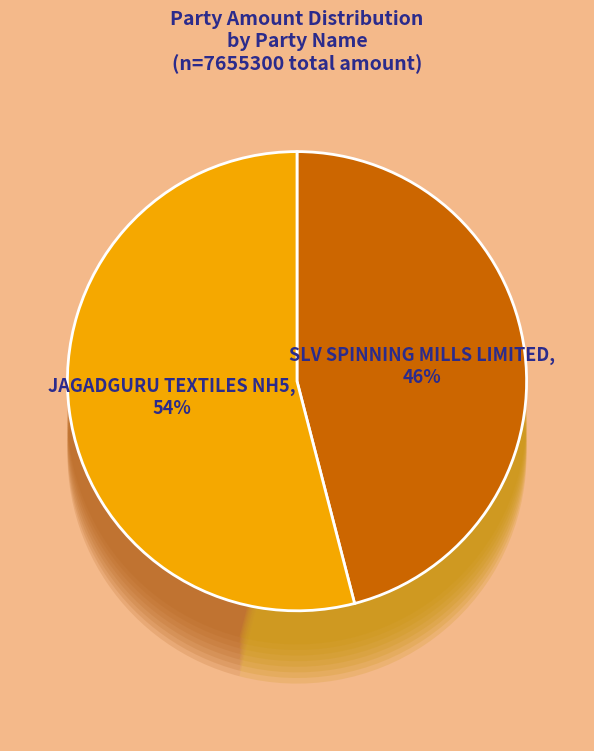

Is there any slice that represents more than half of the pie?

Yes